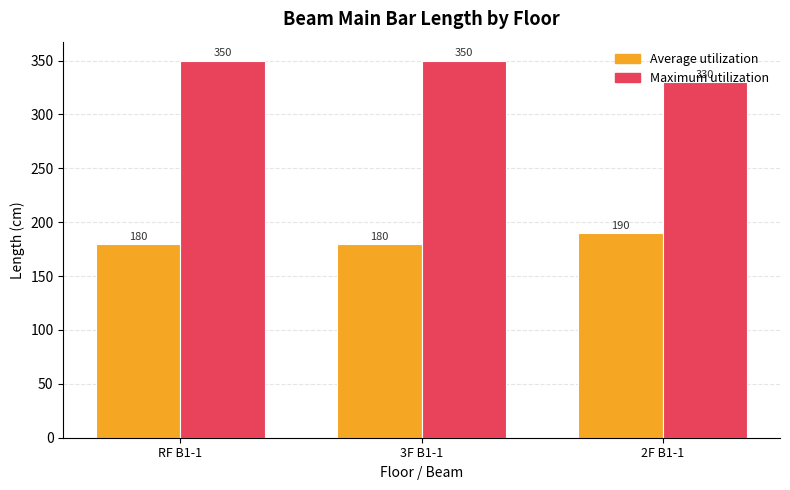

What is the smallest value displayed?

180